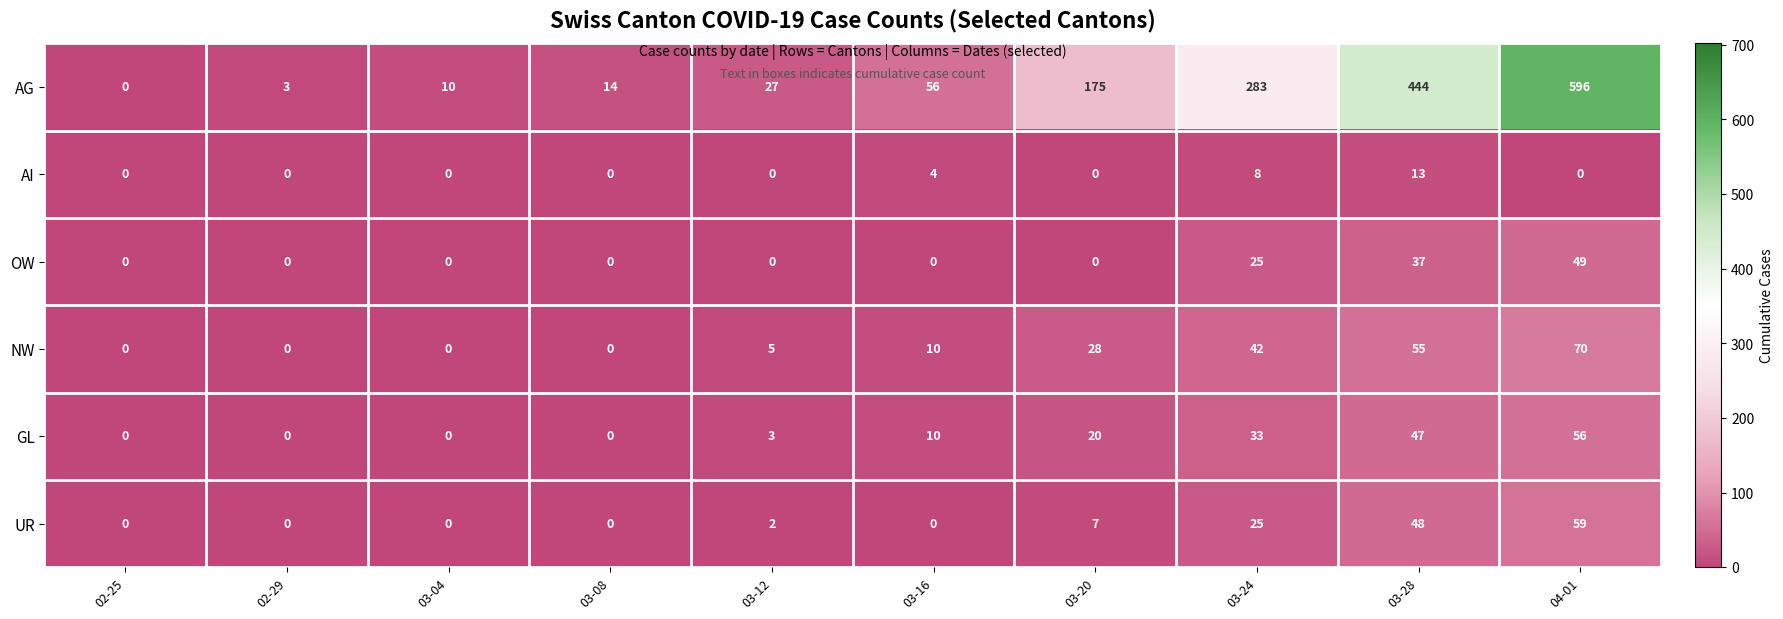

What is the difference between the maximum and minimum values in the AG series?

596